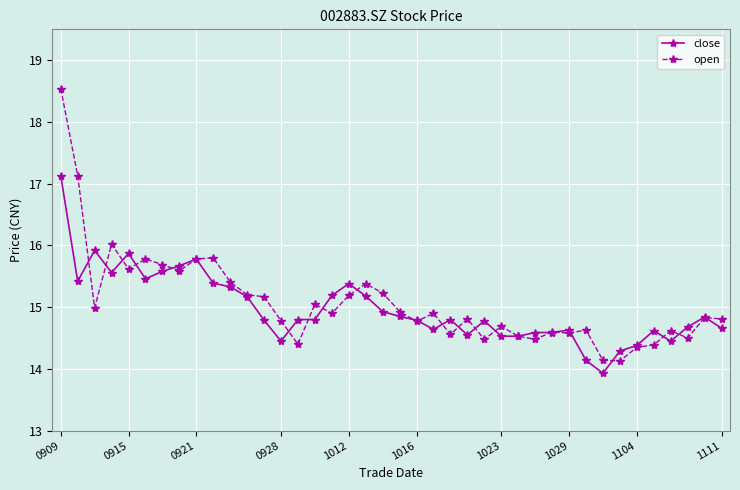

List the series in order of their peak value, lowest first.

close, open